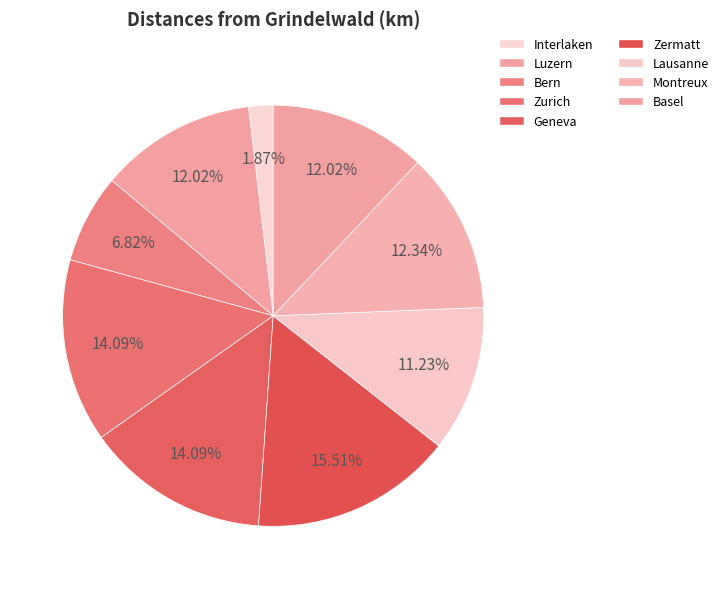

To the nearest percent, what is the difference between the largest and smallest slice percentages?

14%